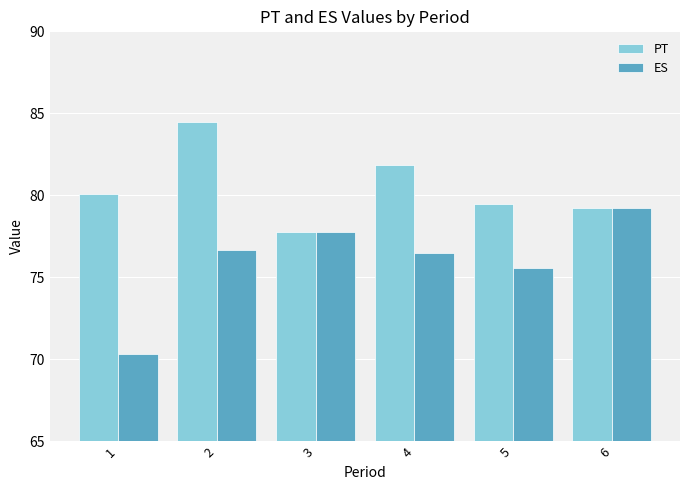

How many data points in PT are less than 80?

3